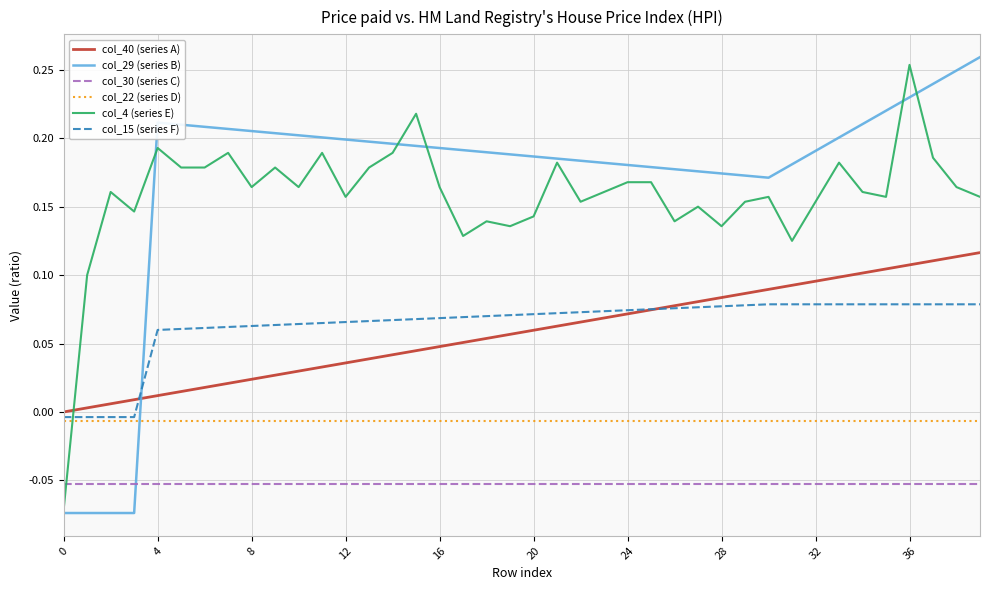

Which series has the largest range (max minus min)?

col_29 (series B)